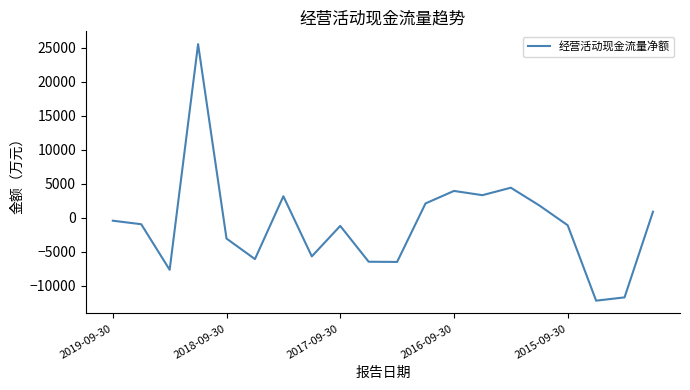

What is the greatest value displayed?

25506